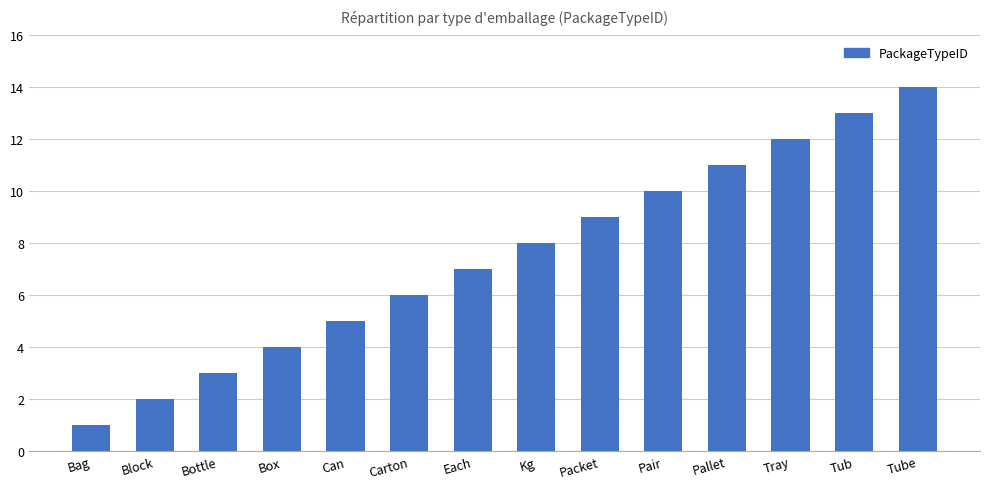

Is it true that the value at Packet is 9?

True